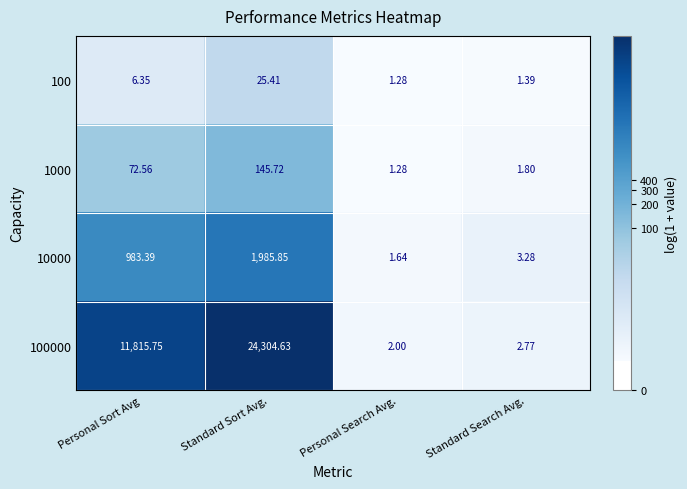

At which label does 10000 reach its minimum?

Personal Search Avg.